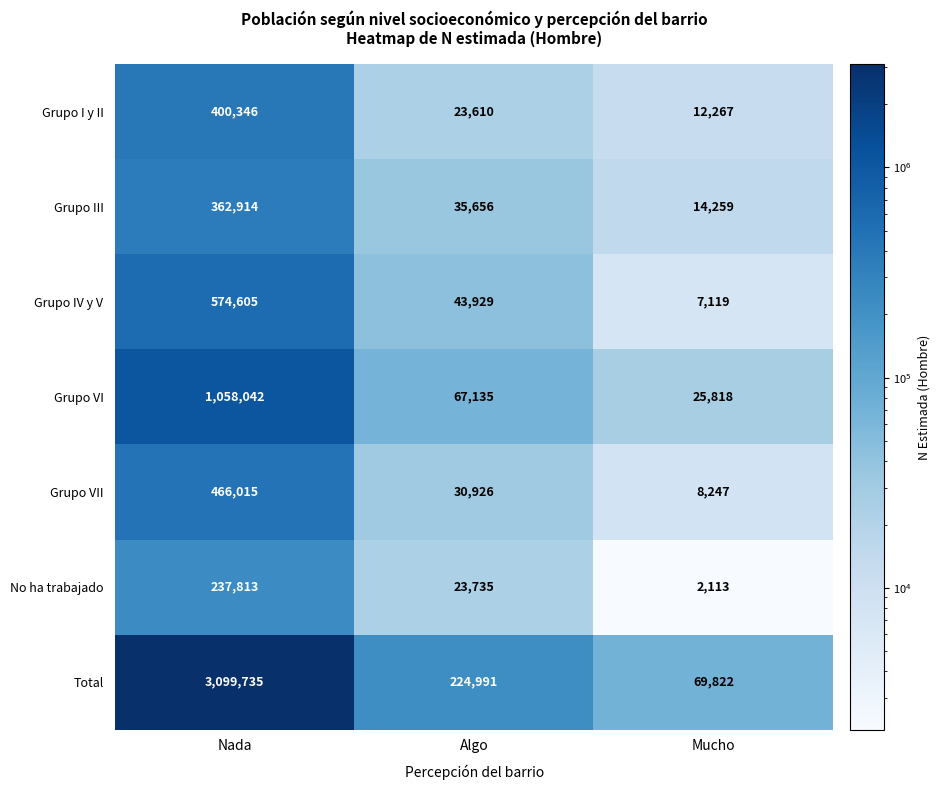

What is the total value across all series at Mucho?

139645